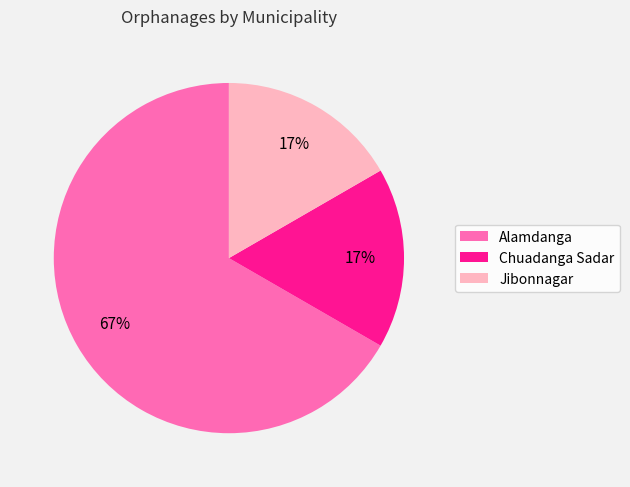

To the nearest percent, what is the difference between the largest and smallest slice percentages?

50%